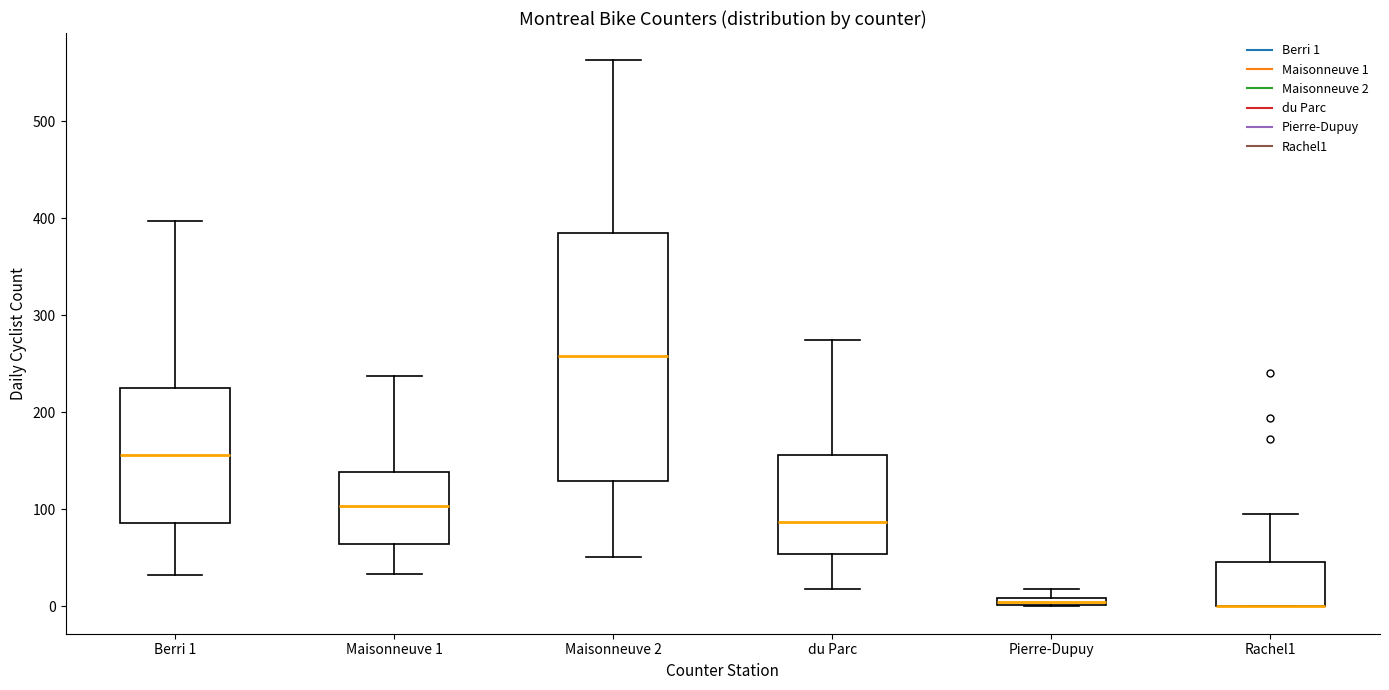

Where is the lower edge of the box for Pierre-Dupuy on the y-axis? The values are not printed on the chart, so give them approximately, as read against the axis.

0